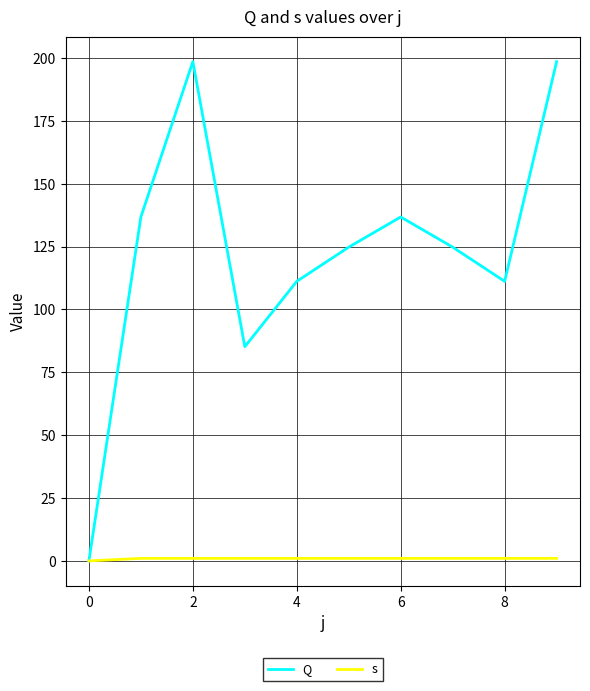

What is the difference between the maximum and minimum values in the s series?

1.0